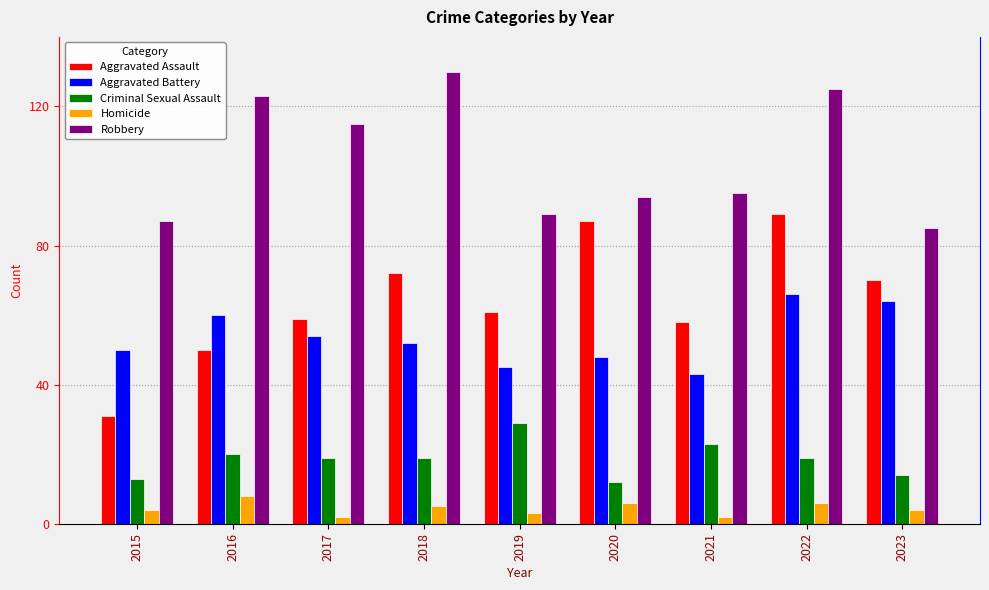

How many distinct data groups are displayed?

5